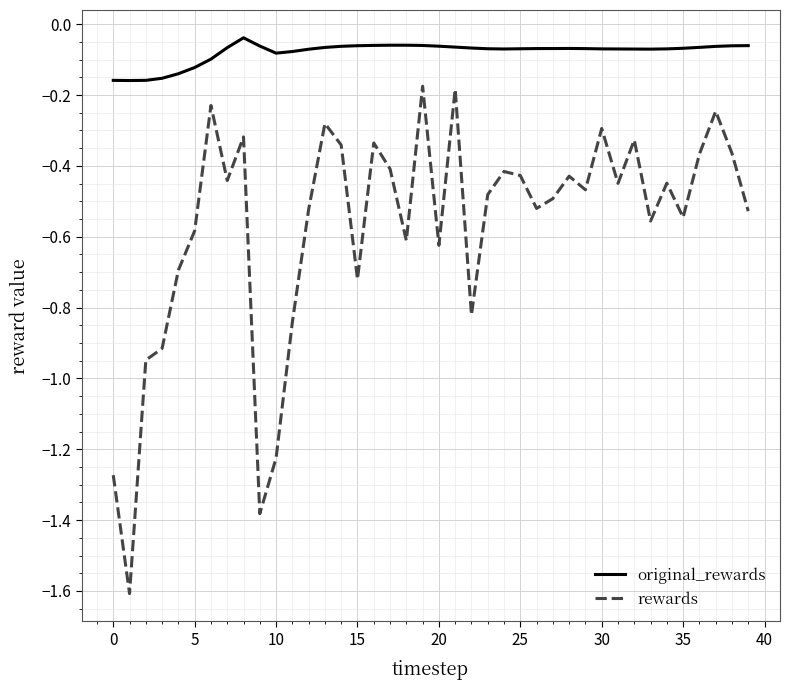

Which series has the largest total across all categories?

original_rewards